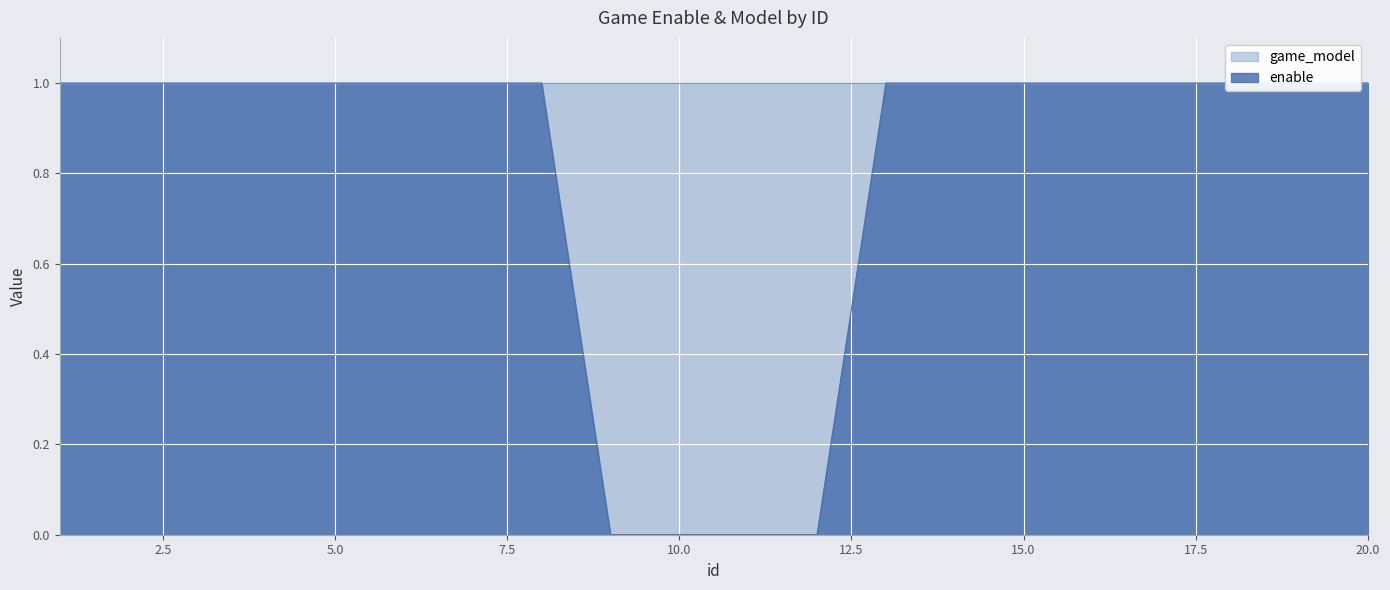

What is the greatest value displayed?

1